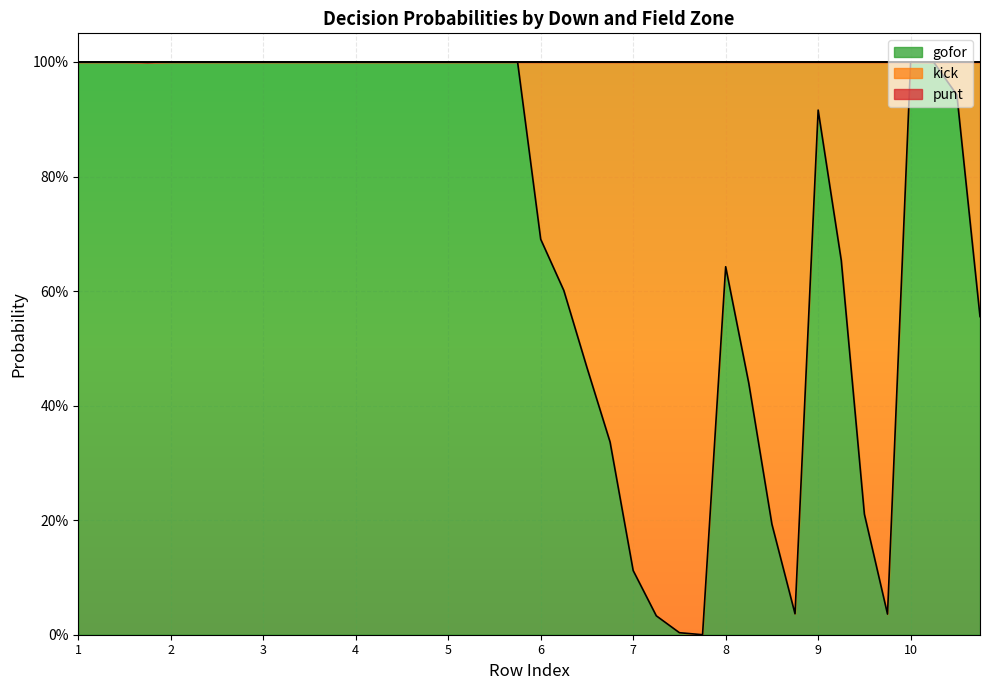

Which label corresponds to the smallest value in the chart?

7